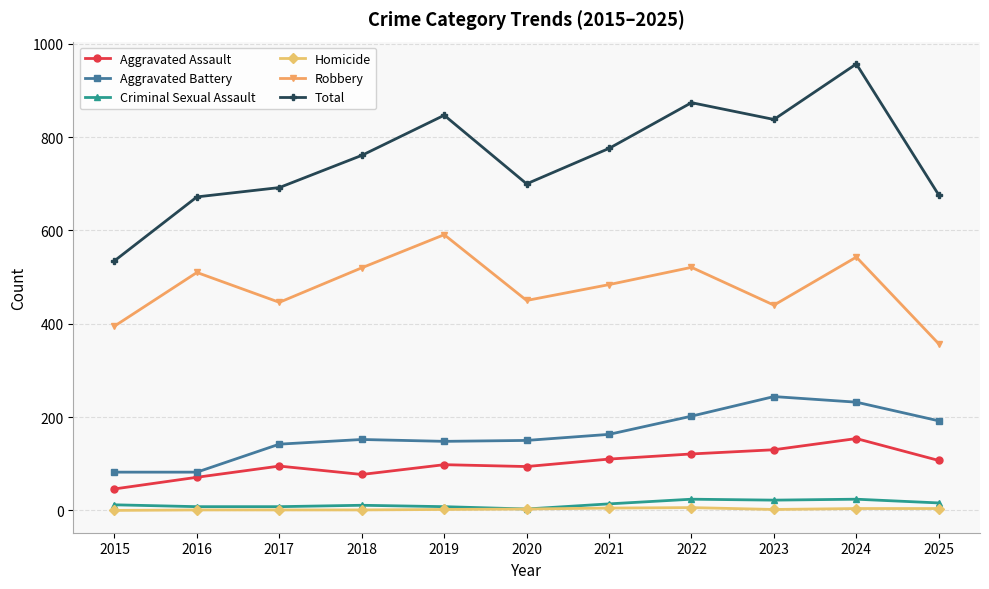

What is the sum of the Criminal Sexual Assault values at 2022 and 2016?

32